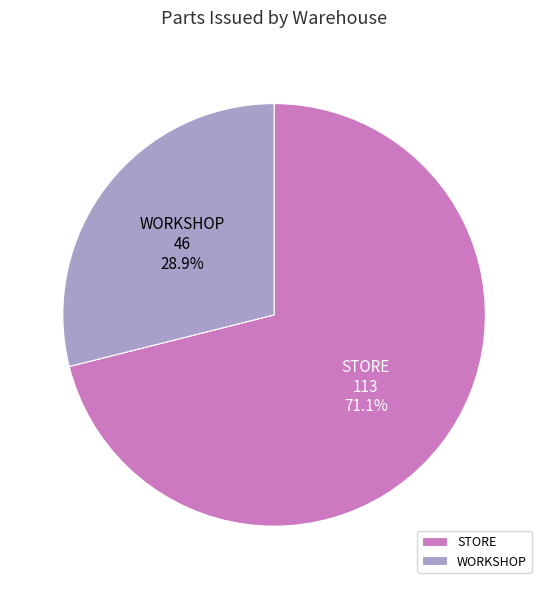

How many slices are in this pie chart?

2